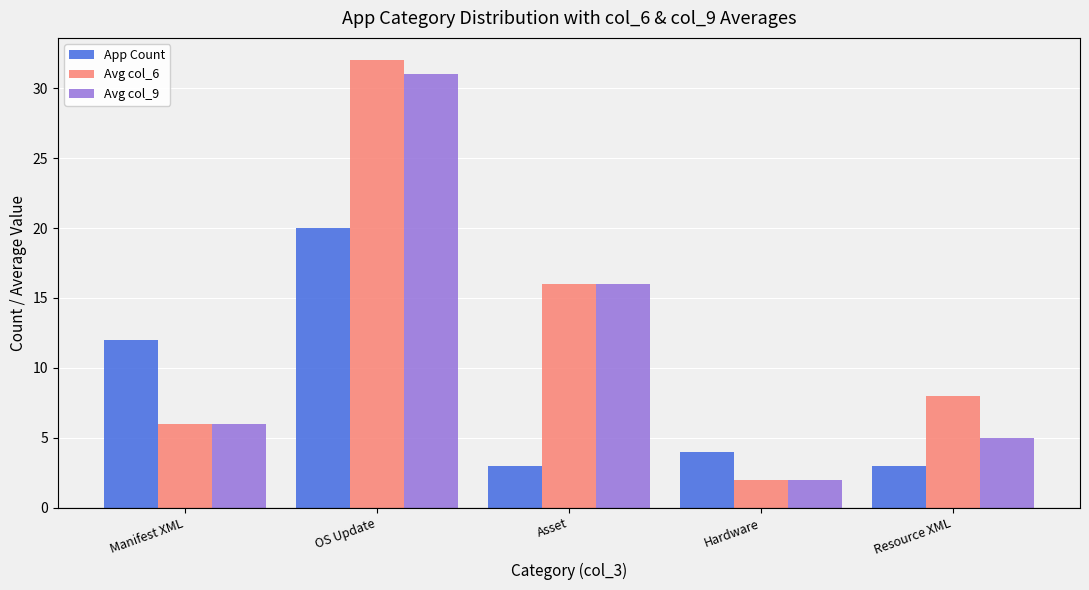

What is the minimum value for Avg col_9?

2